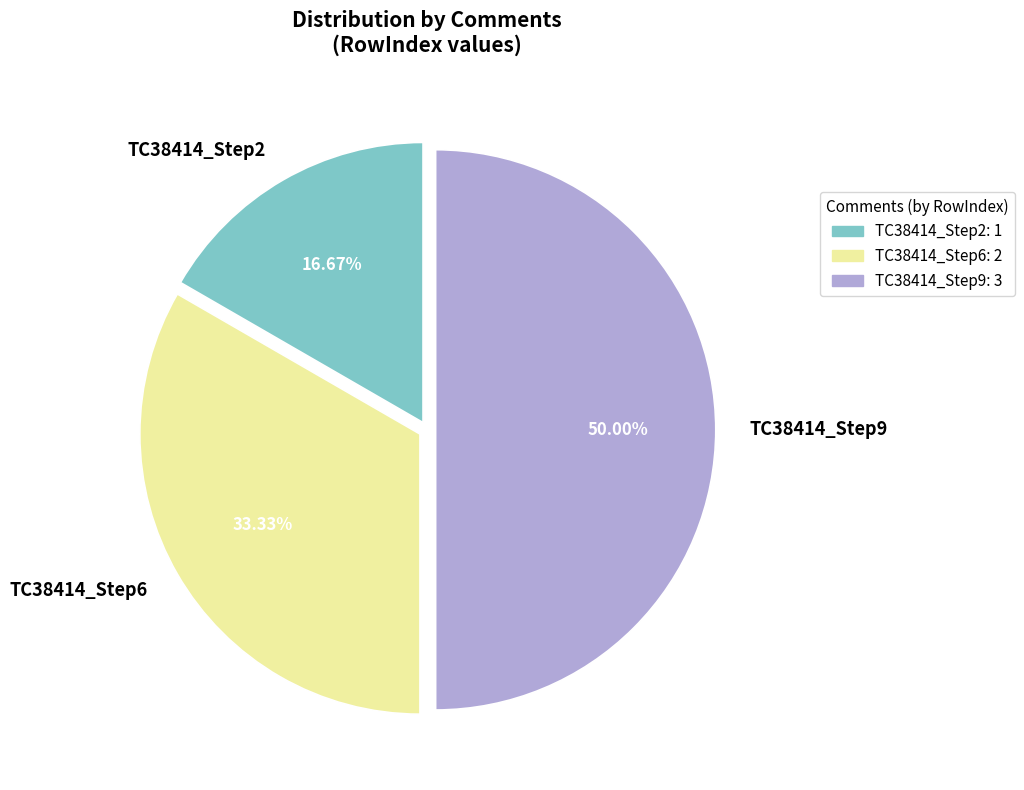

To the nearest percent, what is the combined percentage of TC38414_Step6 and TC38414_Step2?

50%